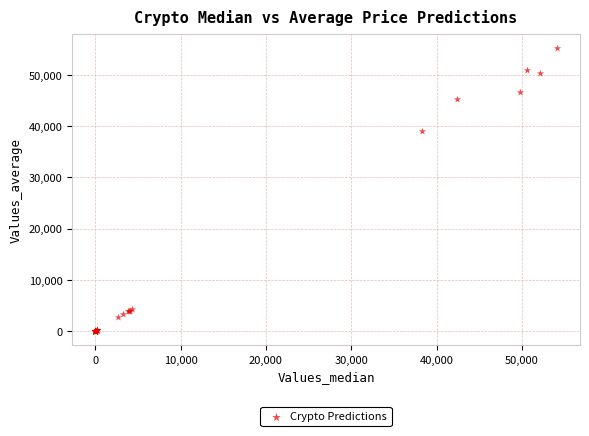

What Y value in the scatter plot is closest to 27659?

39104.5